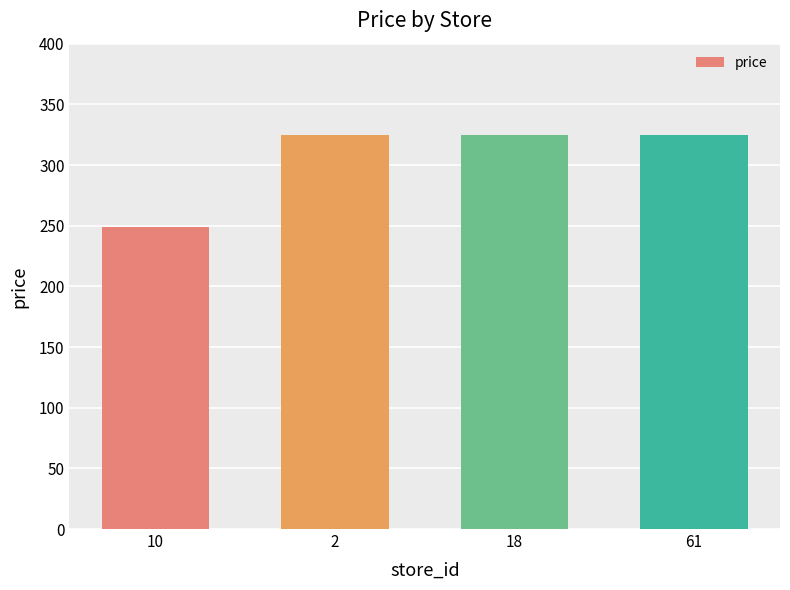

Reading left to right, list all the values displayed in this chart.

10=249.0	2=324.9	18=324.9	61=324.9